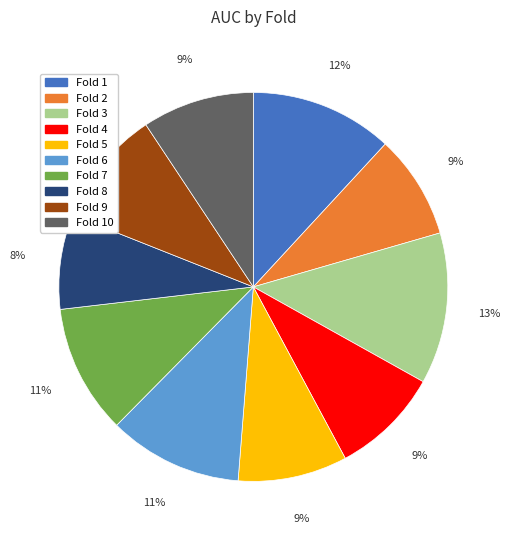

To the nearest percent, what is the average slice percentage?

10%